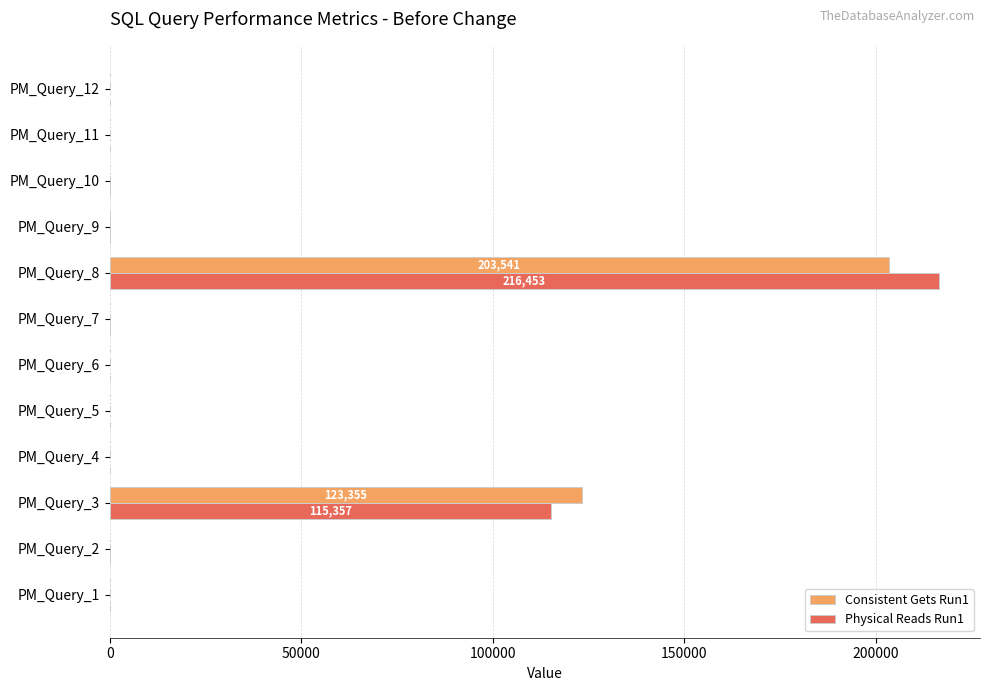

What is the total value across all series at PM_Query_12?

12